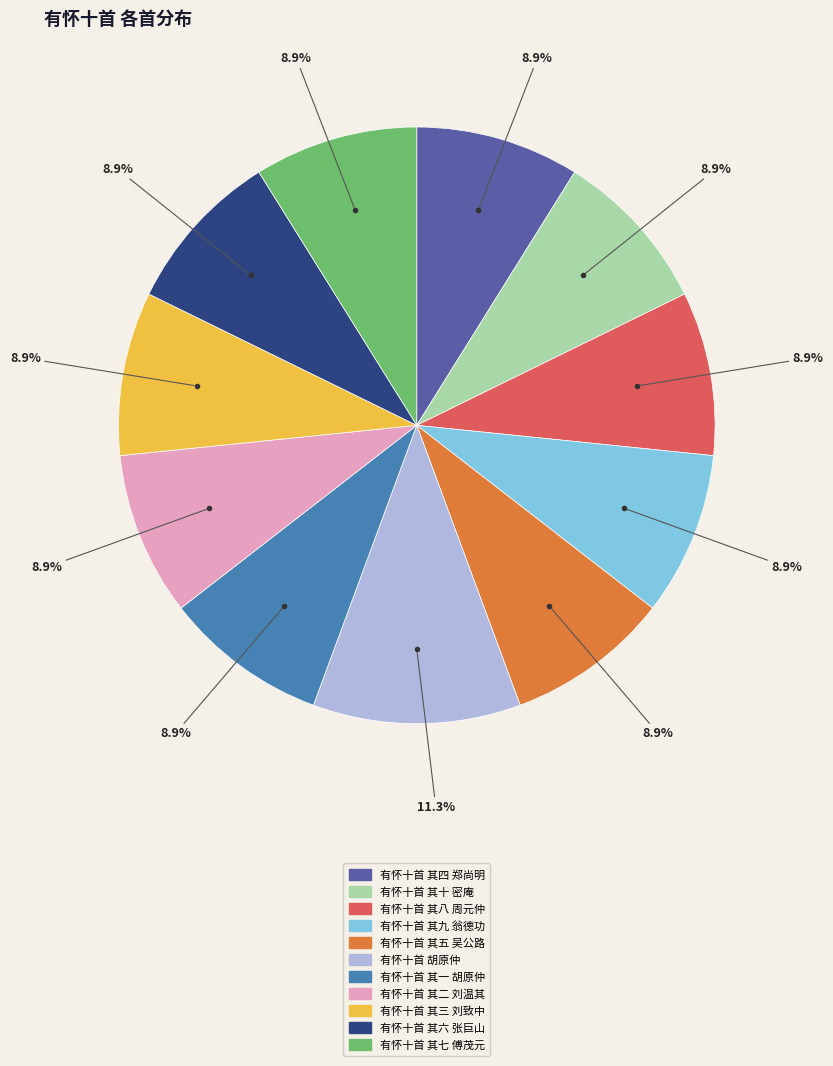

Is 有怀十首 其六 张巨山 the majority of the pie?

No